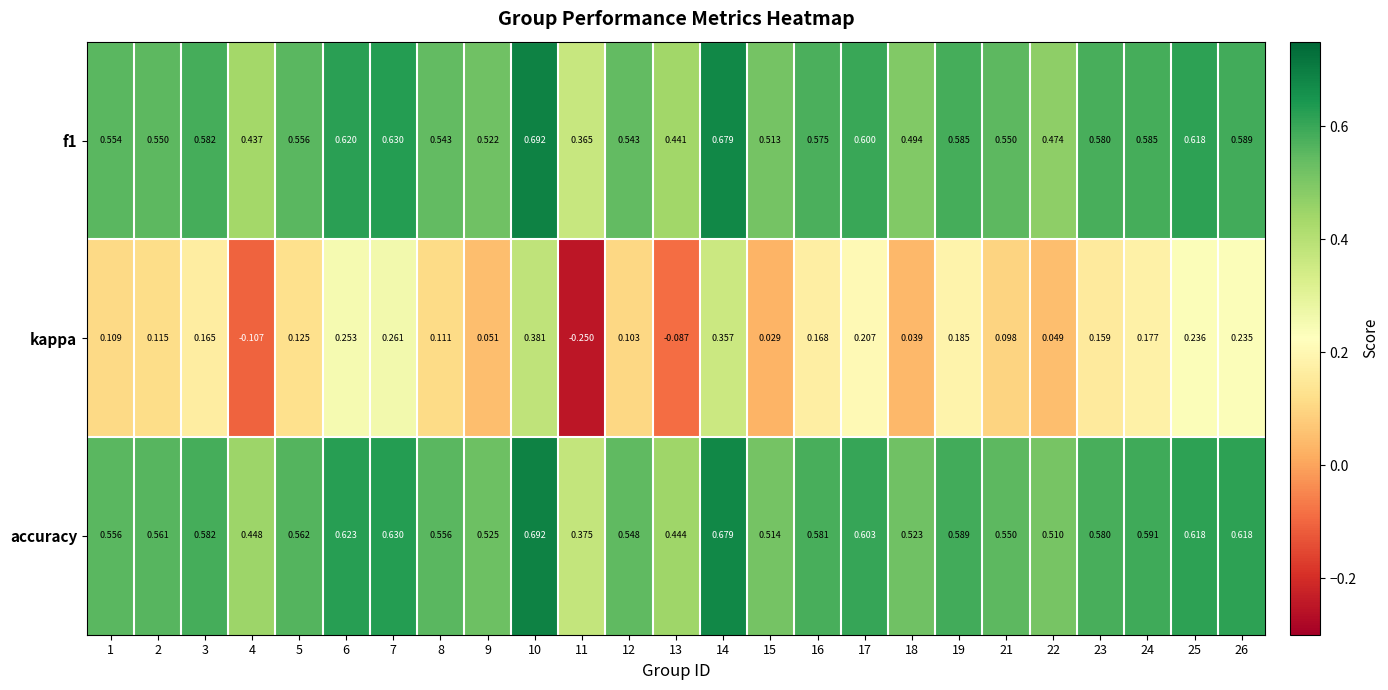

Which series changed the most between 9 and 12?

kappa